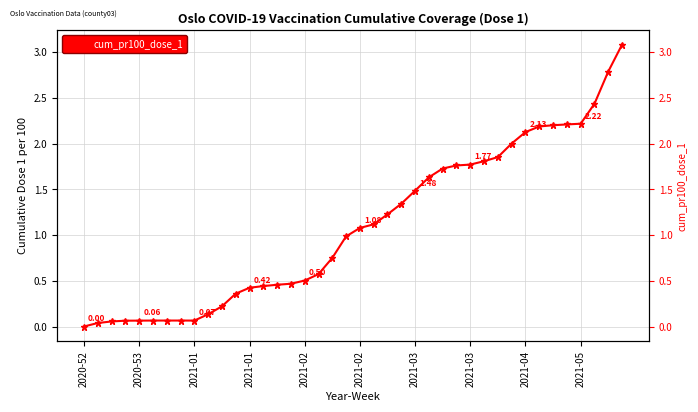

What is the label of the 23rd point from the right?

17